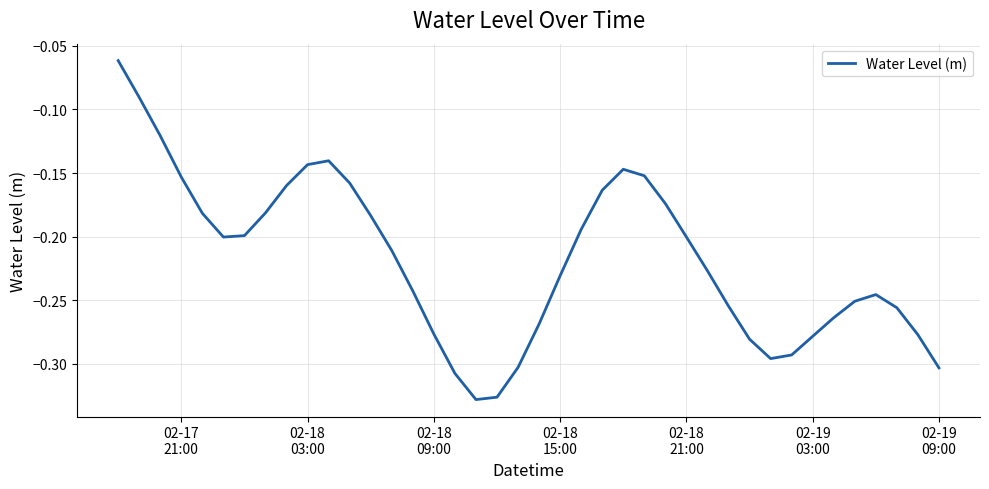

What is the difference between the maximum and minimum values?

0.3